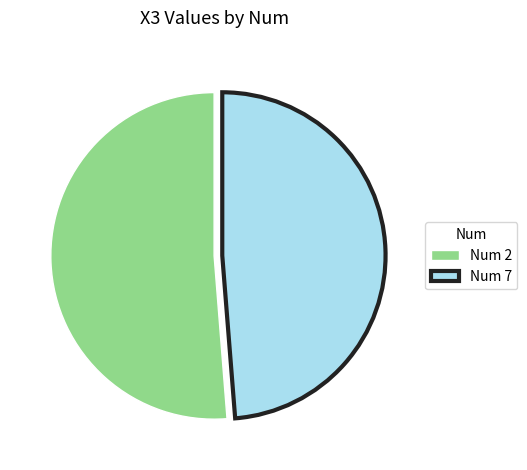

True or false: Num 7 accounts for 38% of the total.

False